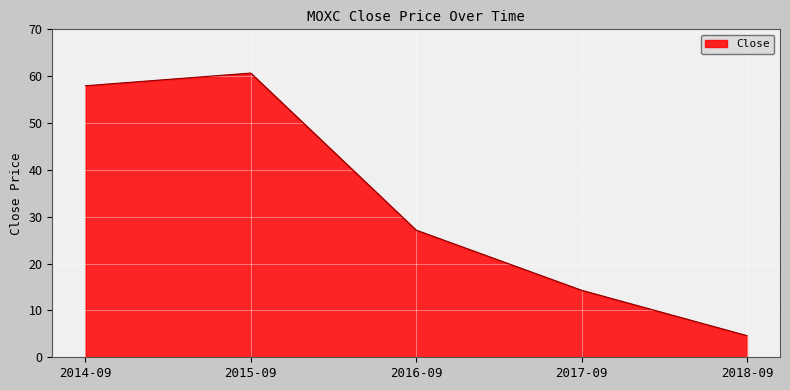

Reading left to right, extract all data points from this chart.

2014-09=58.0	2015-09=60.7	2016-09=27.1	2017-09=14.3	2018-09=4.6